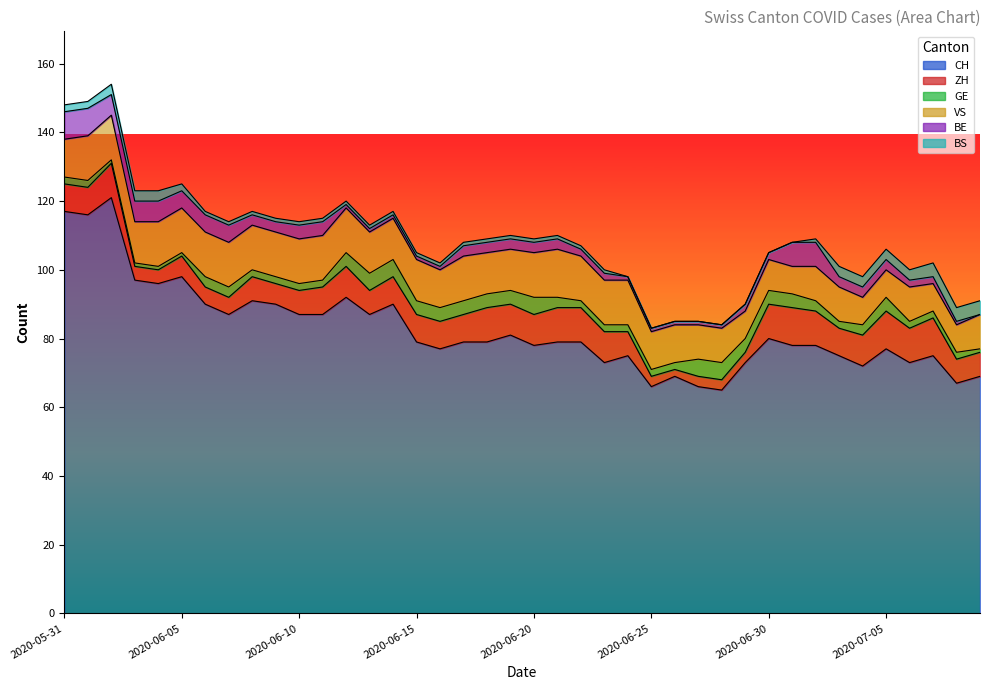

Count the VS values in the range 10 to 13.

32